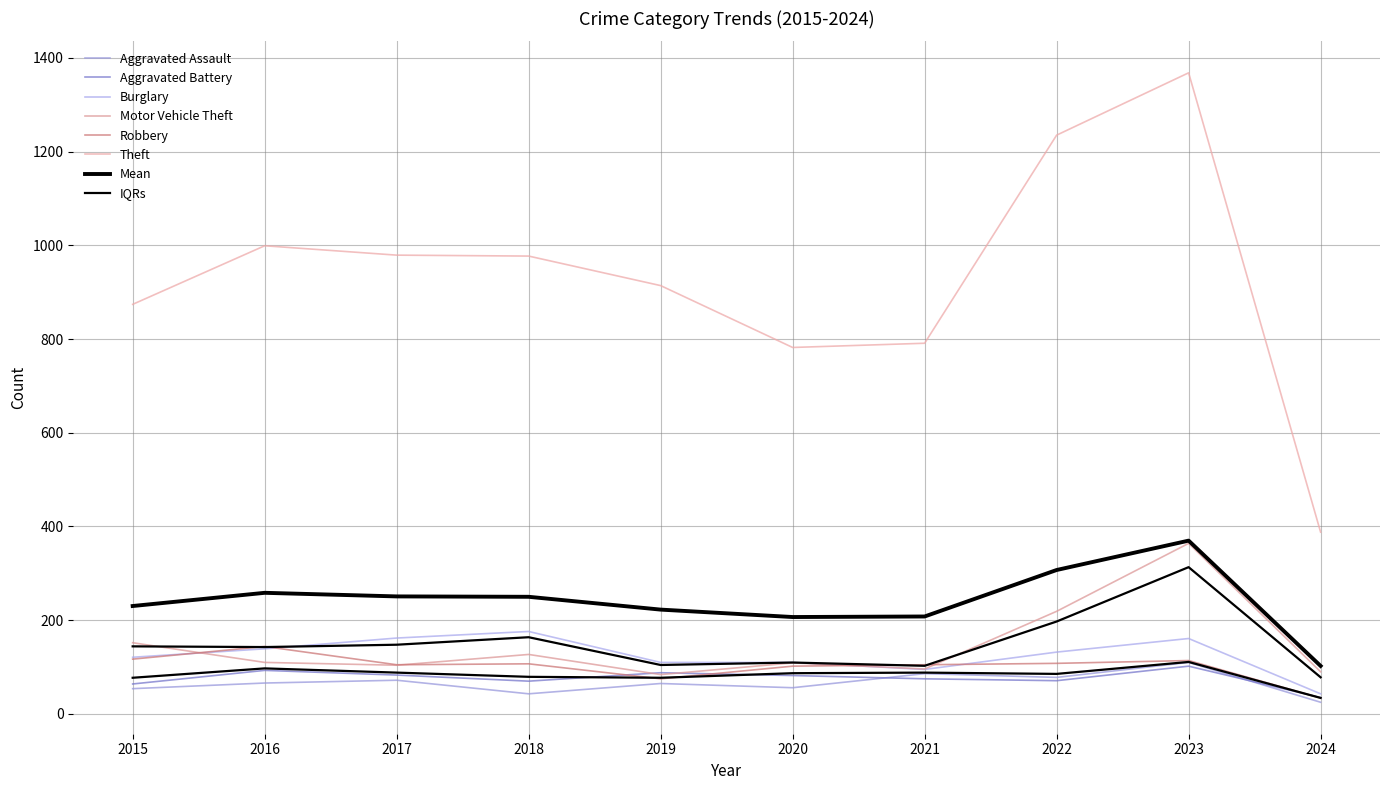

Read the Robbery value at 2019.

75